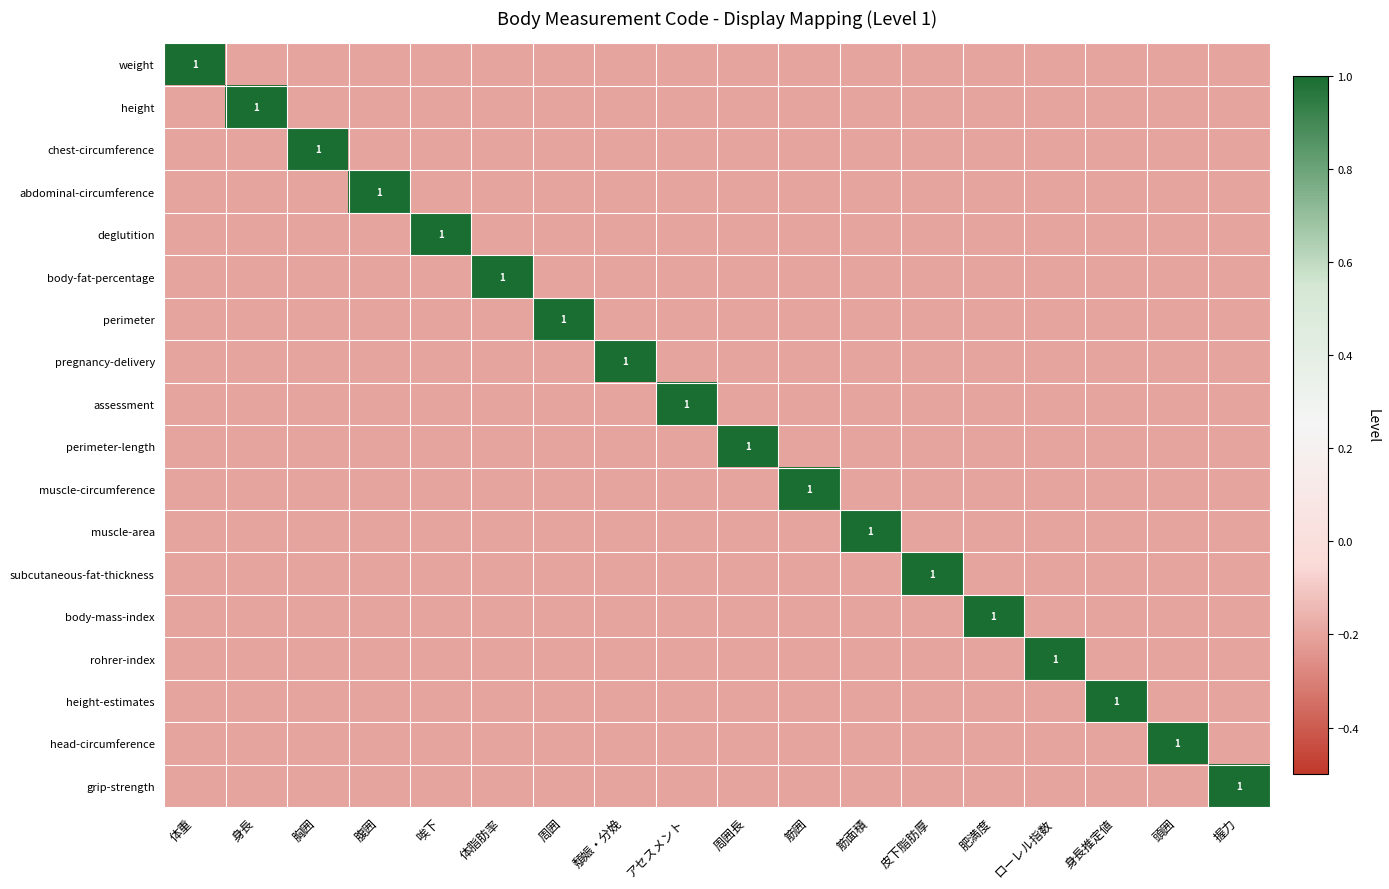

At which label does body-fat-percentage reach its minimum?

体重